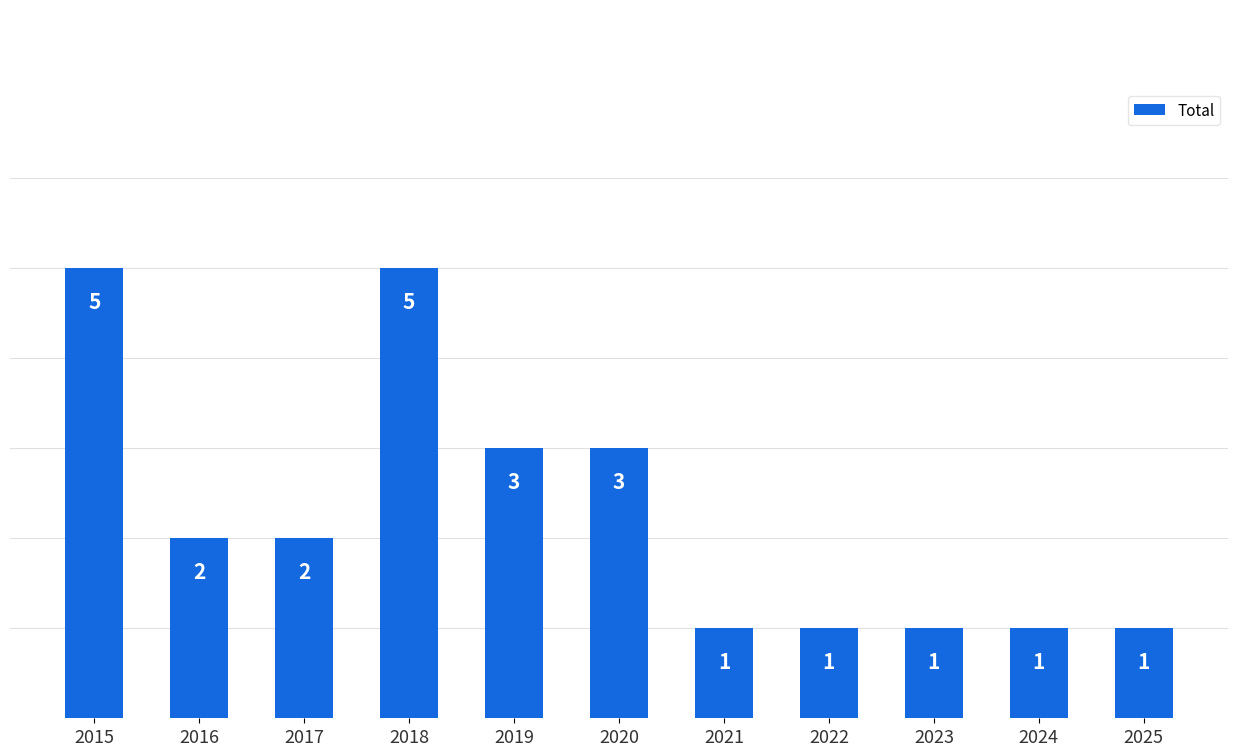

Is it true that the value at 2018 is 5?

True